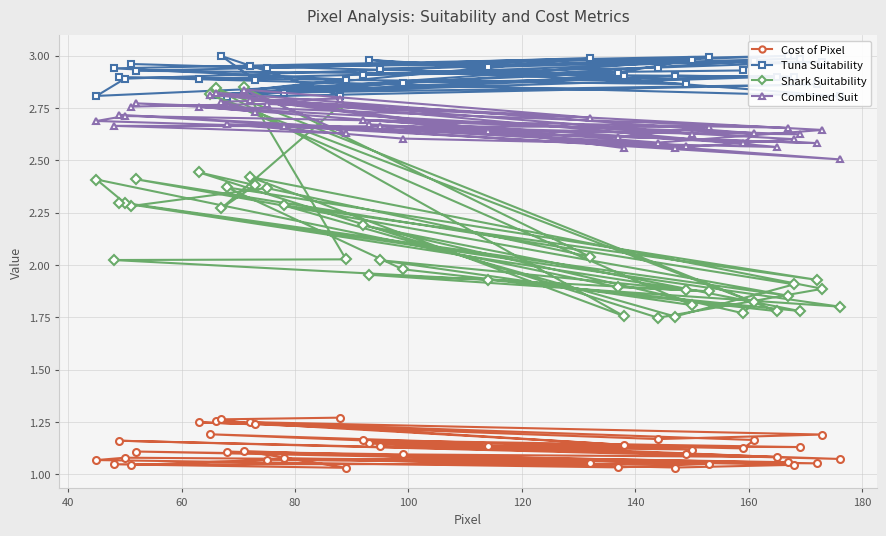

Rank the series by their maximum value, from highest to lowest.

Tuna Suitability, Shark Suitability, Combined Suit, Cost of Pixel